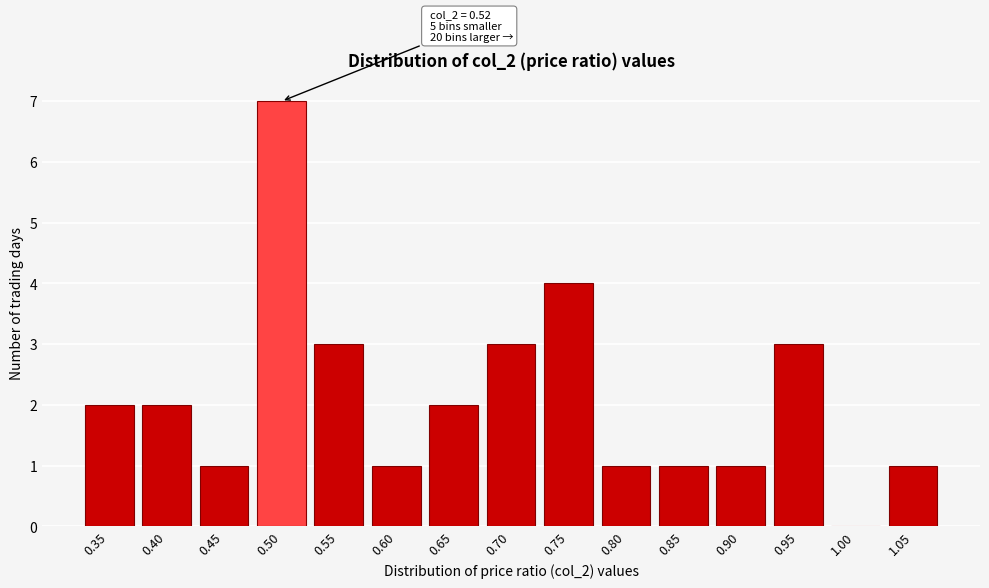

Reading left to right, list all the values displayed in this chart.

0.35=2	0.40=2	0.45=1	0.50=7	0.55=3	0.60=1	0.65=2	0.70=3	0.75=4	0.80=1	0.85=1	0.90=1	0.95=3	1.00=0	1.05=1